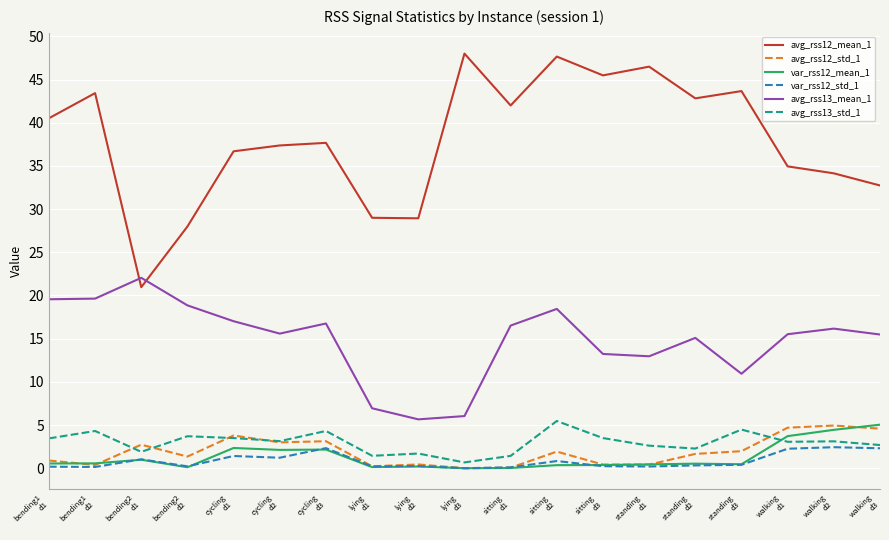

Which series has the largest total across all categories?

avg_rss12_mean_1